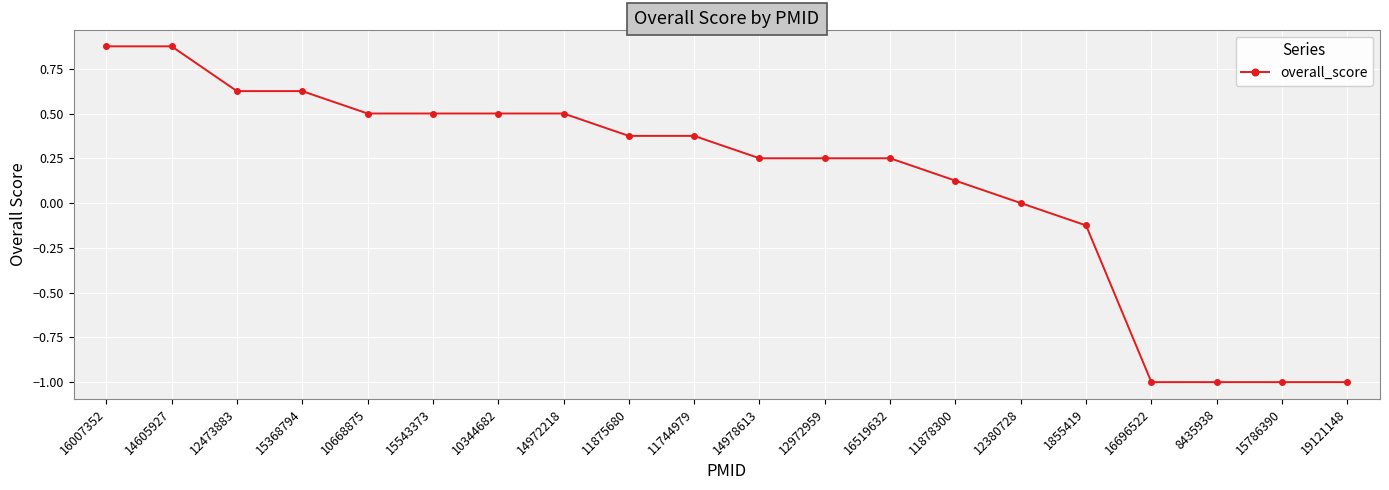

Where does the data first go above 0?

16007352